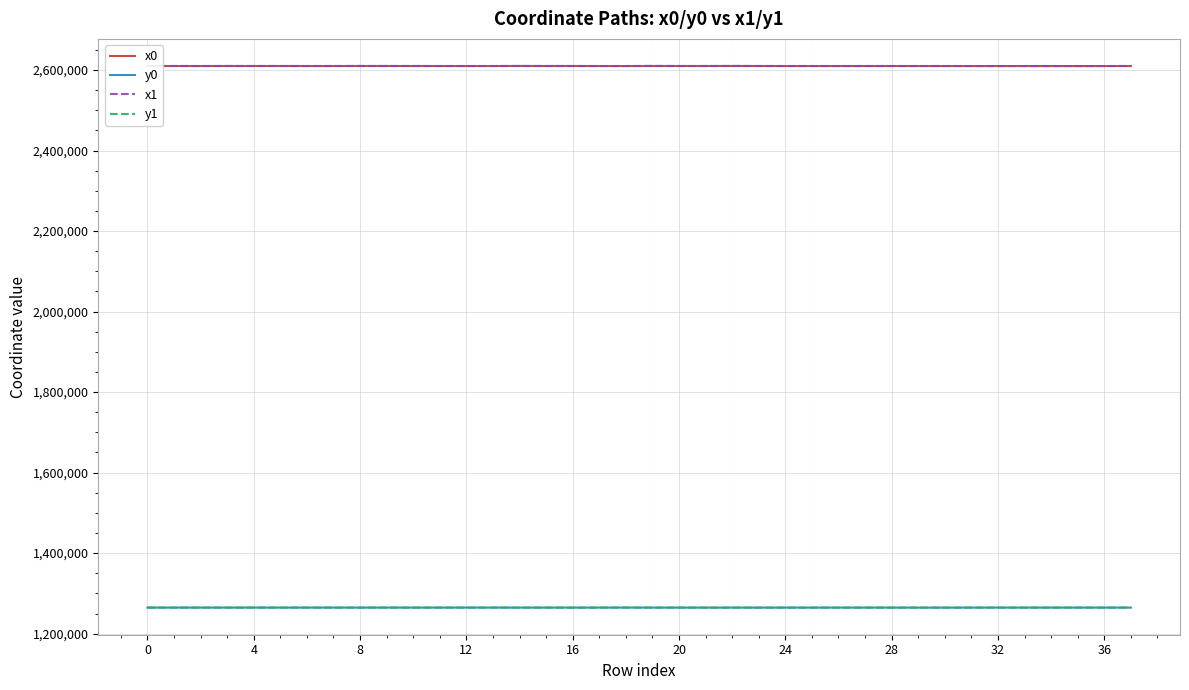

How many lines are shown in the chart?

4